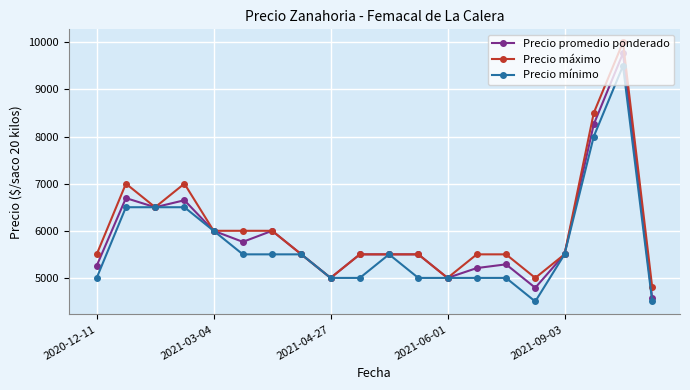

What is the minimum value for Precio máximo?

4800